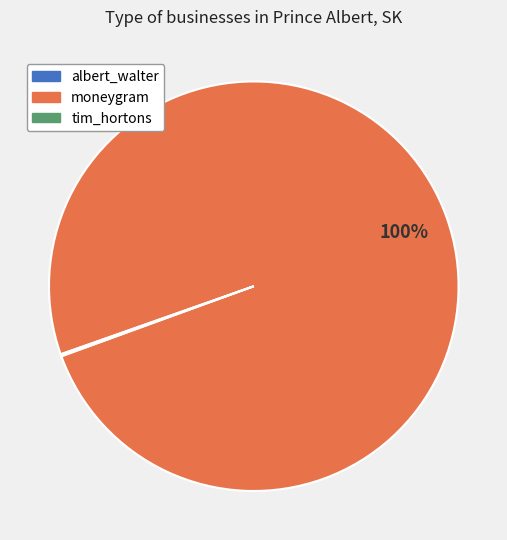

Which category has the biggest portion of the pie?

moneygram